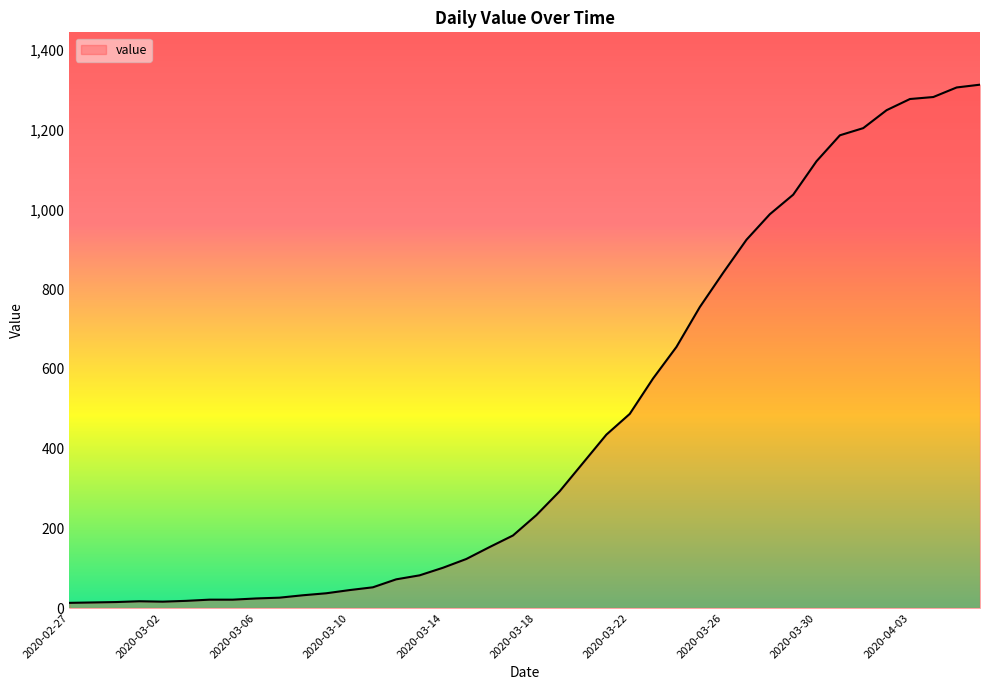

What is the greatest value displayed?

1313